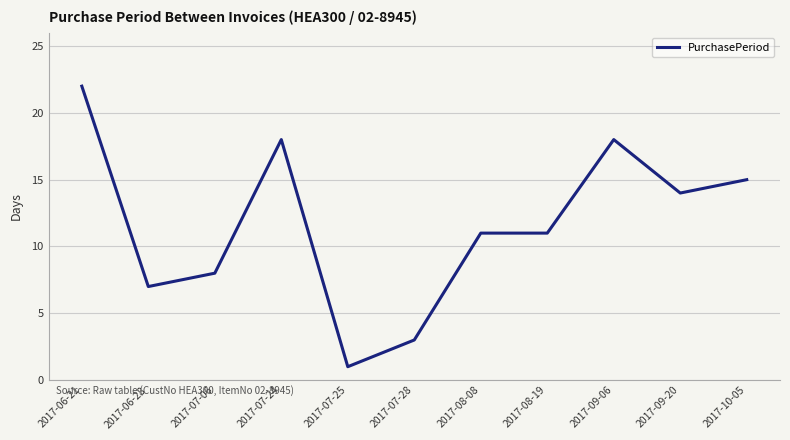

Reading left to right, what are all the values shown in this chart?

2017-06-21=22	2017-06-28=7	2017-07-06=8	2017-07-24=18	2017-07-25=1	2017-07-28=3	2017-08-08=11	2017-08-19=11	2017-09-06=18	2017-09-20=14	2017-10-05=15